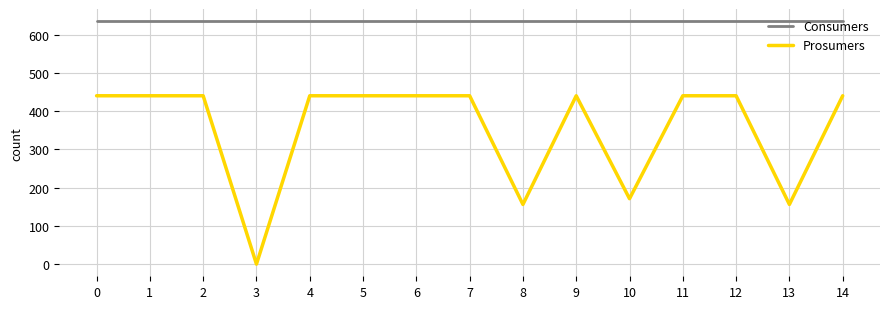

How many lines are shown in the chart?

2